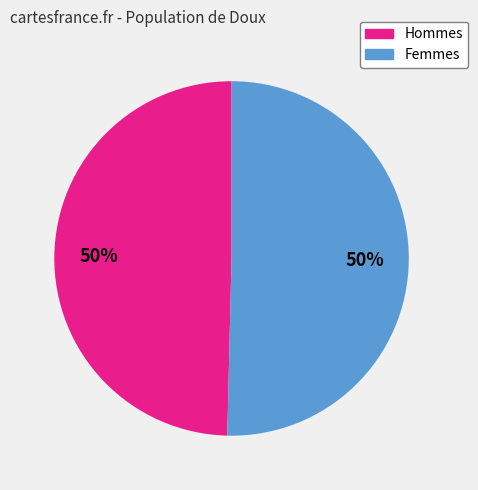

Approximately how many times larger is the value at Hommes compared to Femmes?

1.0